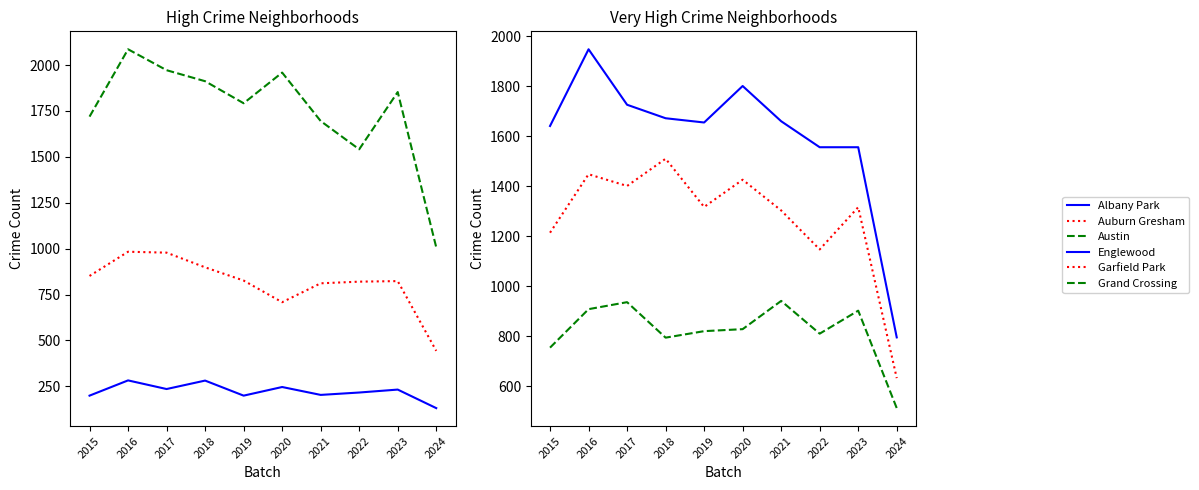

At which label does Auburn Gresham reach its minimum?

2024